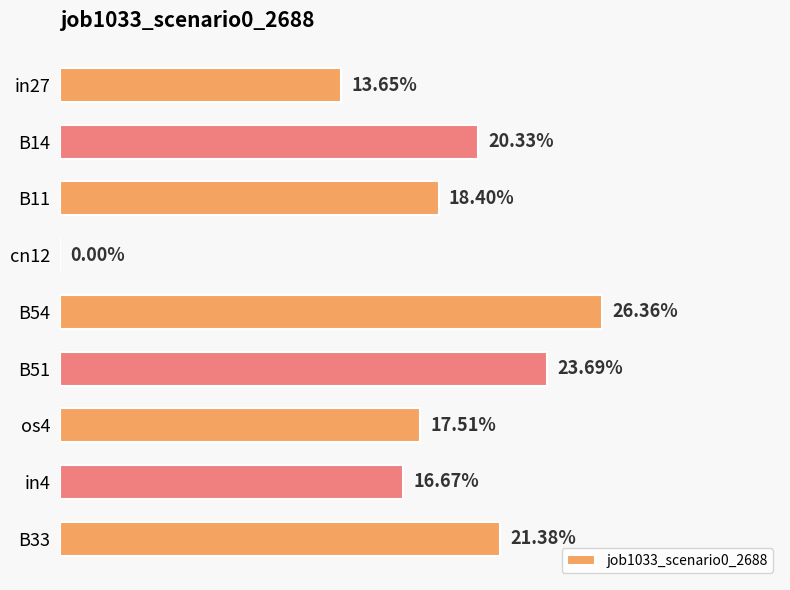

Are the bars horizontal?

Yes